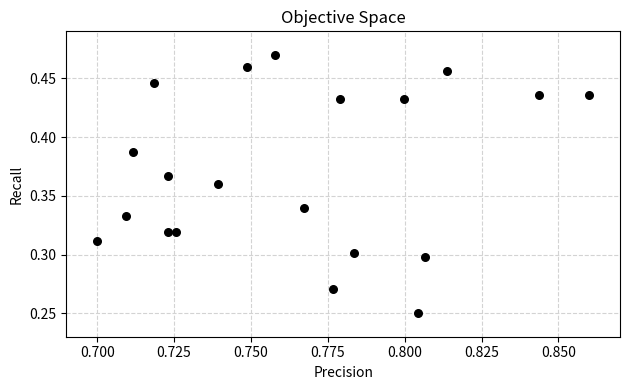

How many data points are displayed?

20